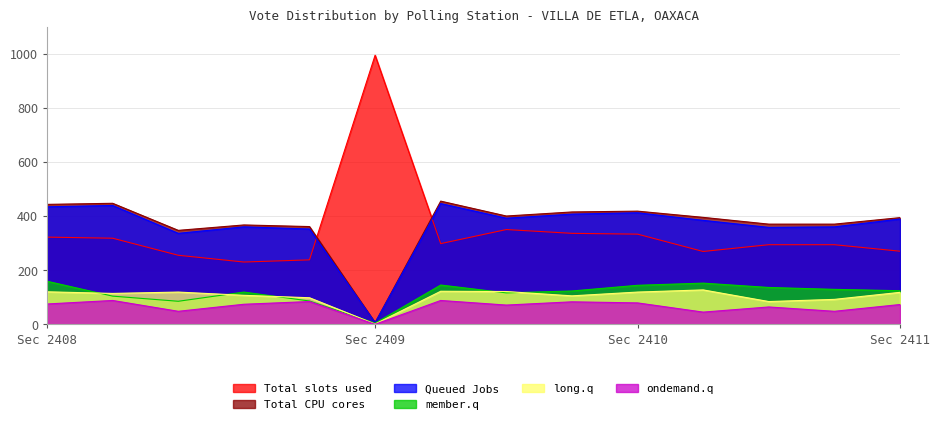

How many lines are shown in the chart?

6